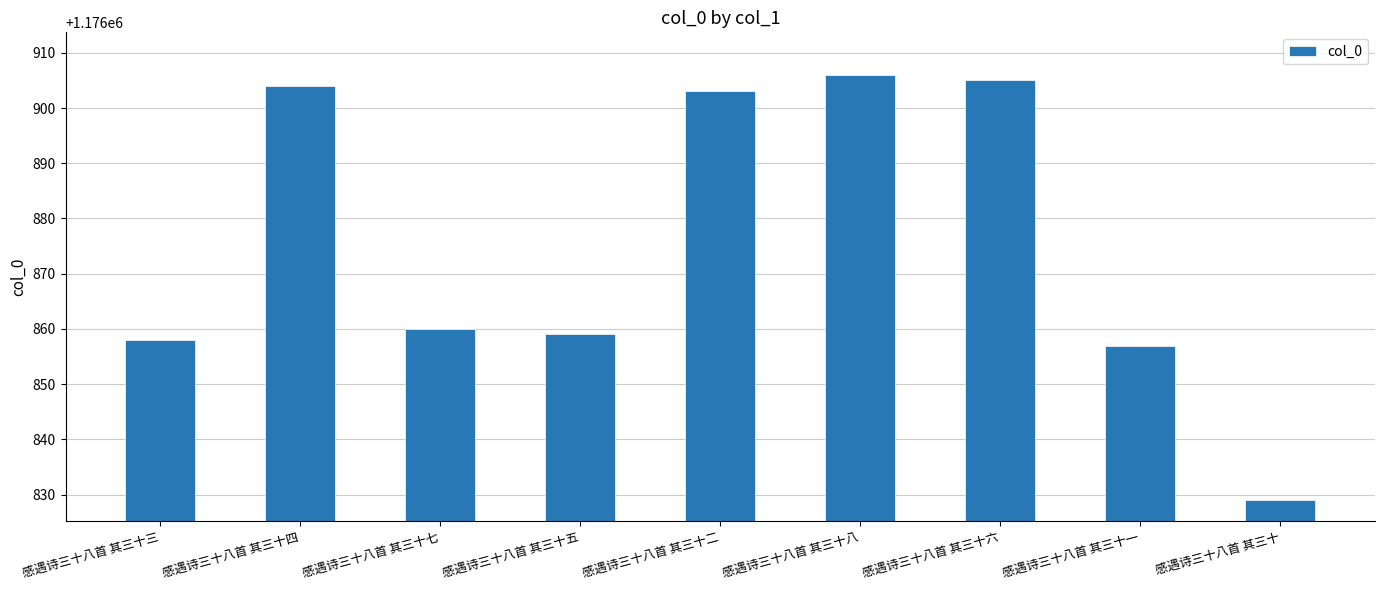

What is the average value?

1176876